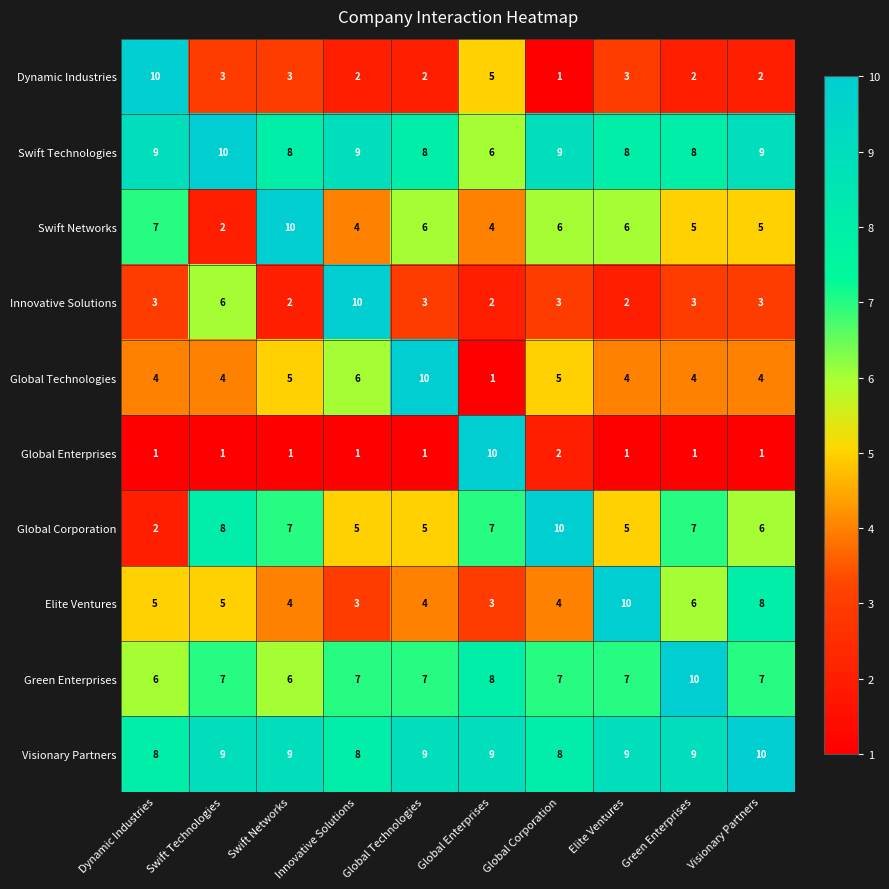

At how many categories does at least one series exceed 6?

10